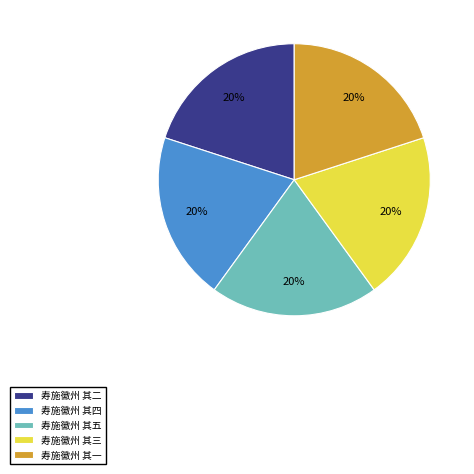

How many segments does this pie chart have?

5